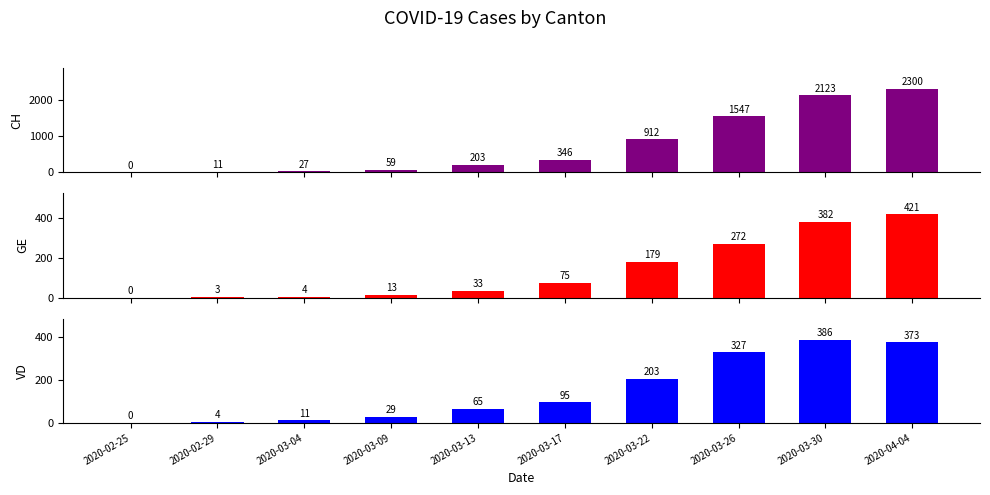

Rank the categories by CH value from highest to lowest.

2020-04-04, 2020-03-30, 2020-03-26, 2020-03-22, 2020-03-17, 2020-03-13, 2020-03-09, 2020-03-04, 2020-02-29, 2020-02-25